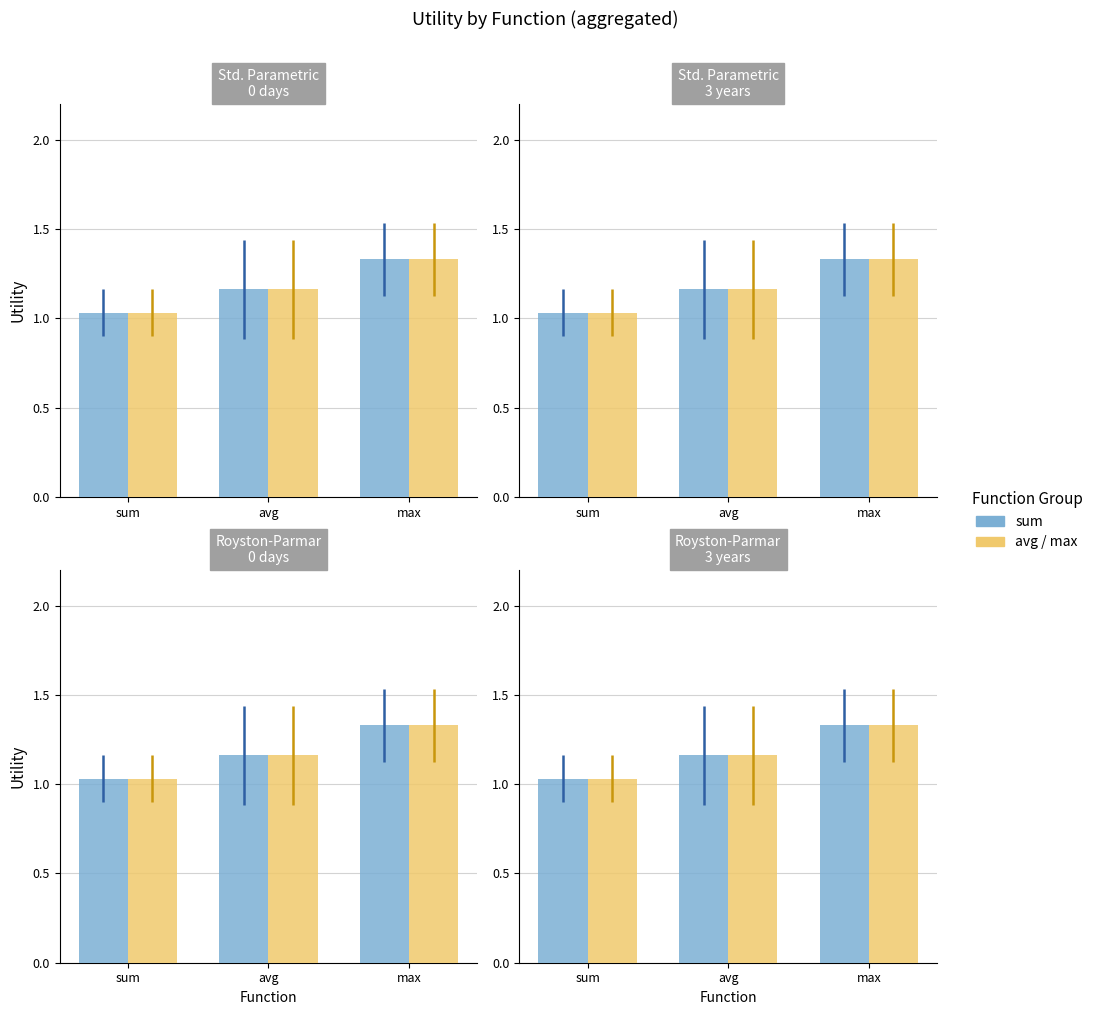

Which category has the highest value in the avg/max (mean) series?

max